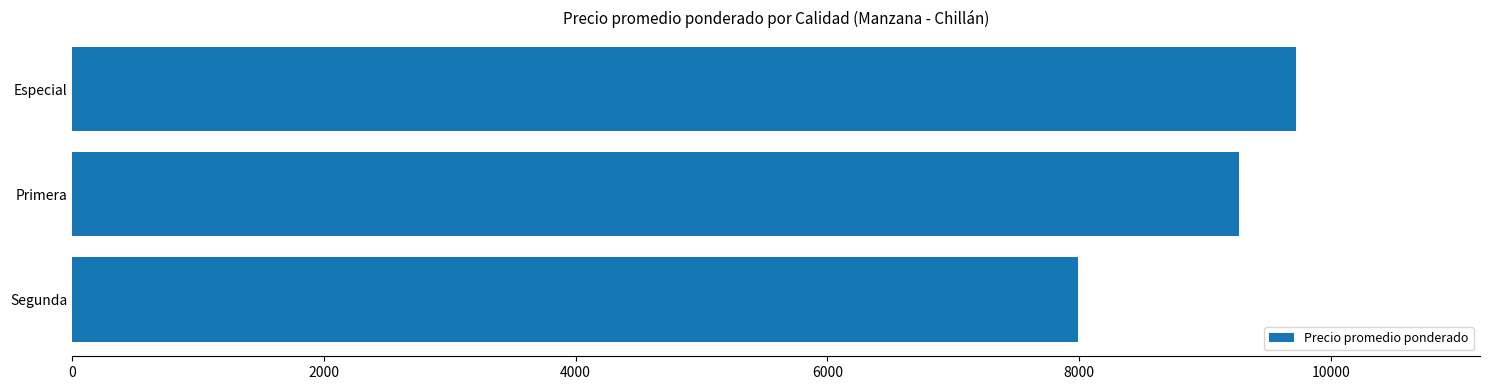

Which has a higher value, Primera or Segunda?

Primera